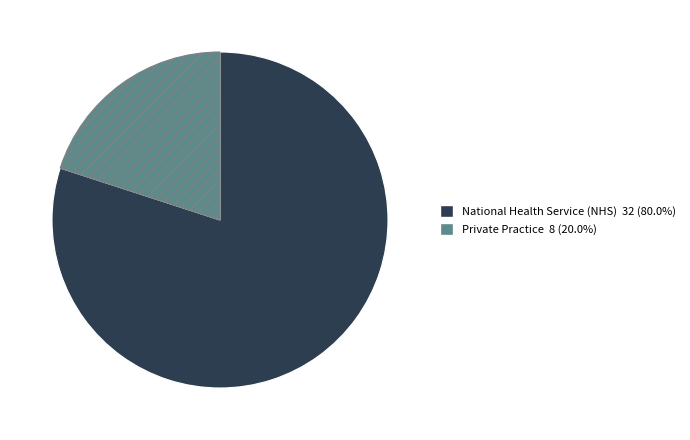

How many segments does this pie chart have?

2